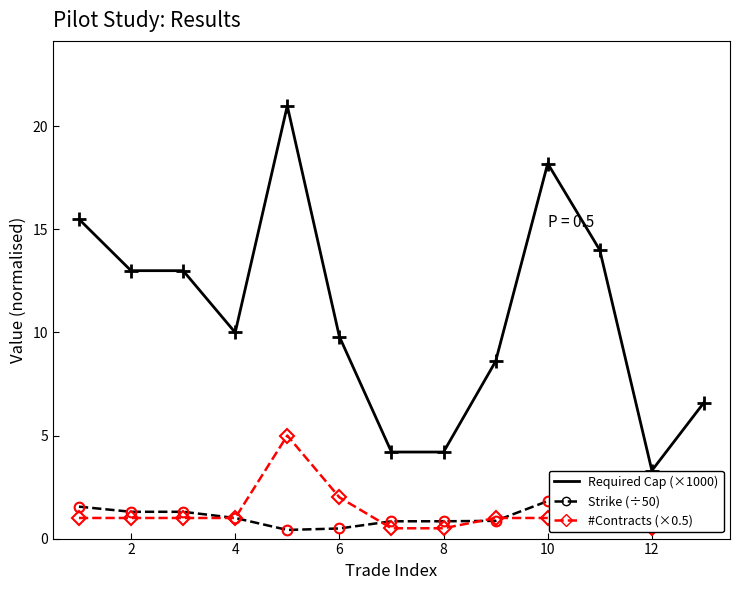

What is the average value of the Required Cap (×1000) series?

10.9